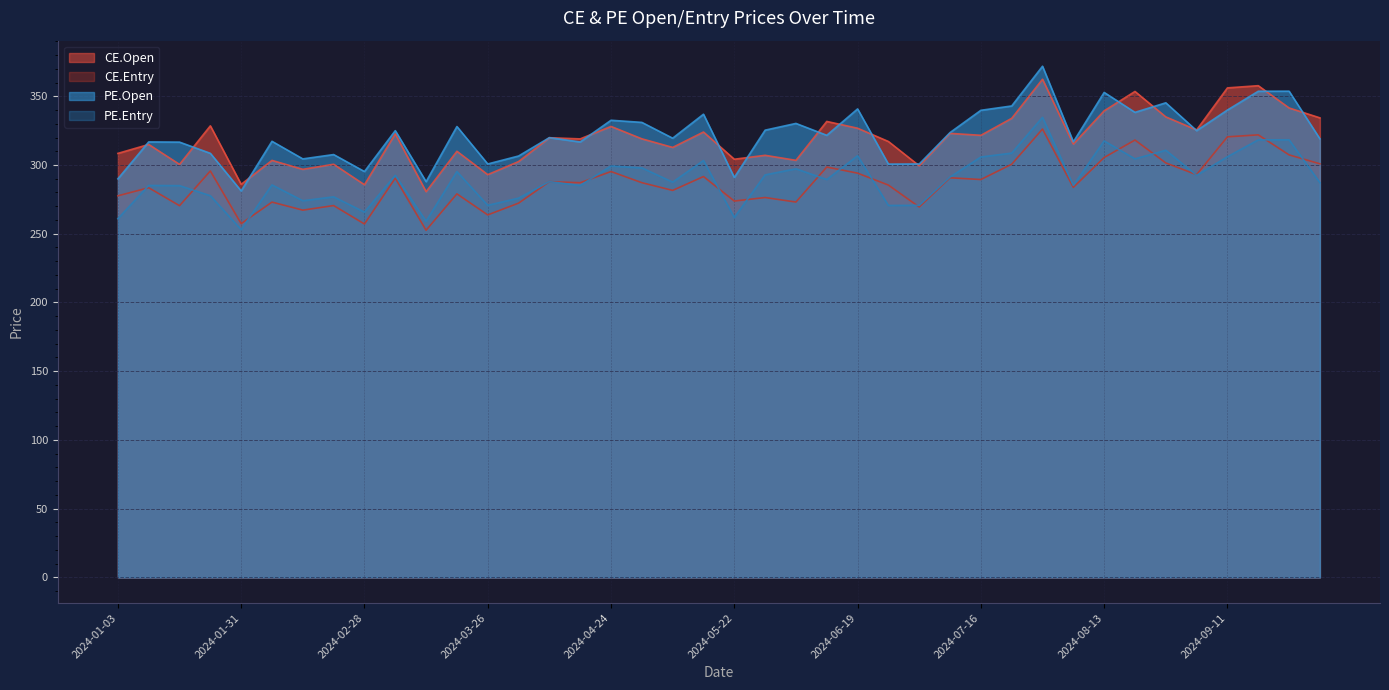

What is the total value across all series at 2024-03-26?

1128.1